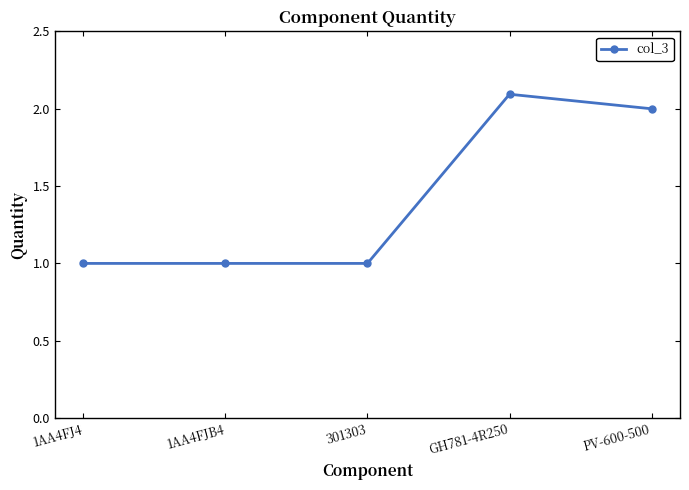

What is the difference between the maximum and minimum values?

1.1